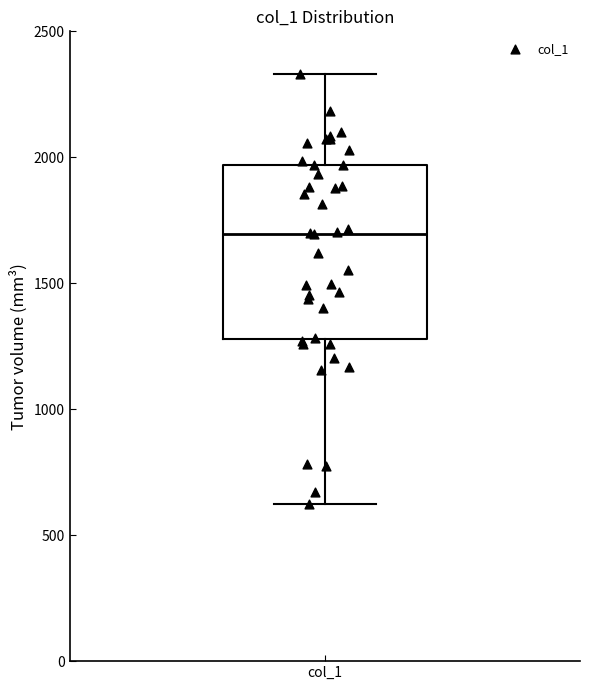

Read this box plot against the y-axis: the position of the median line, the range covered by the box, and the ends of both whiskers. The values are not printed on the chart, so give them approximately, as read against the axis.

median 1700, box 1300 to 1950, whiskers 600 to 2350